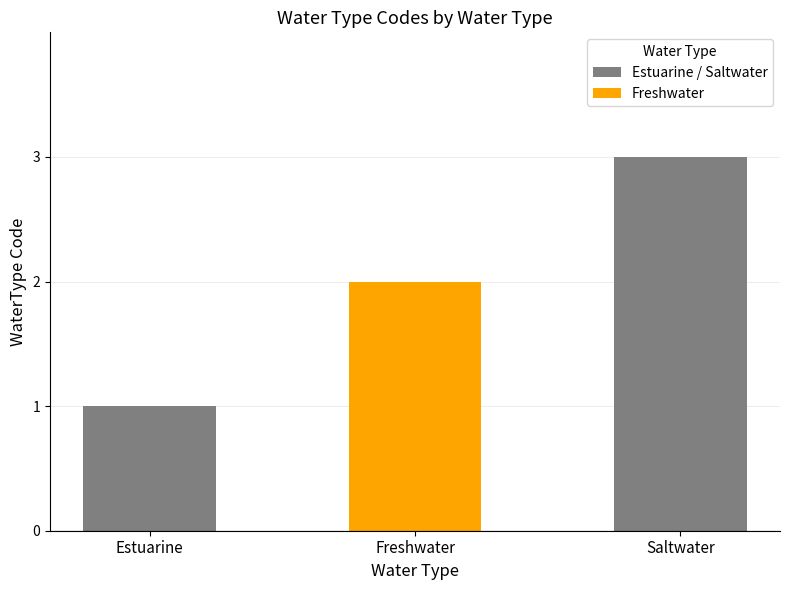

Reading left to right, list all the values displayed in this chart.

1	2	3